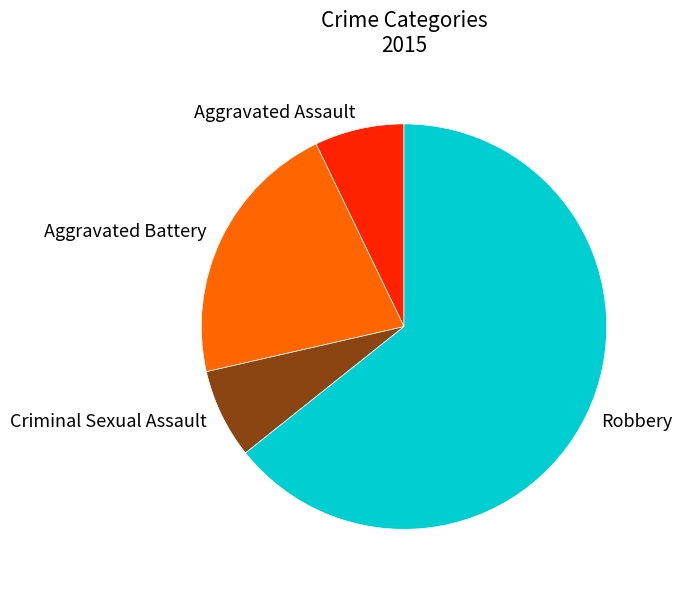

What is the majority slice?

Robbery